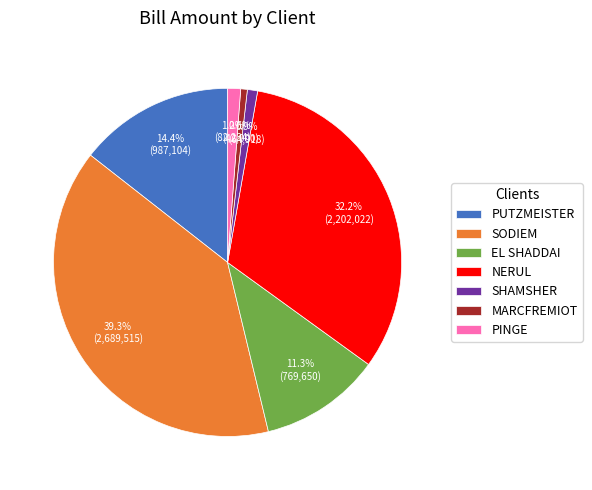

Do EL SHADDAI and PUTZMEISTER together represent more than half of the pie?

No